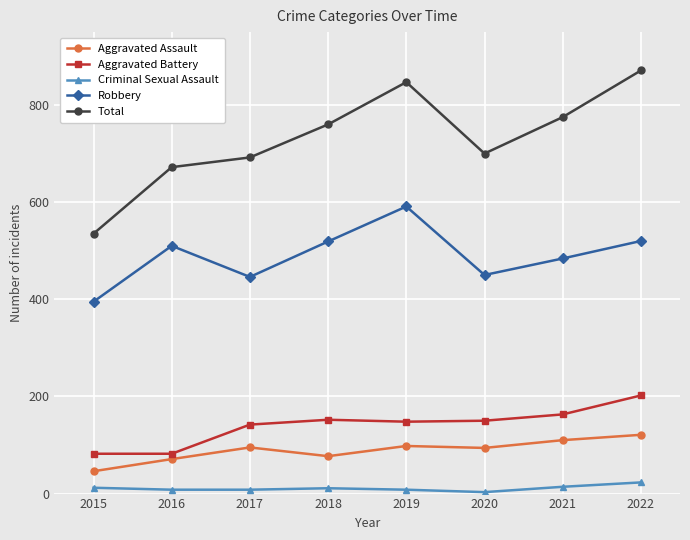

True or false: Aggravated Battery has more than 1 points higher than both neighbors.

False